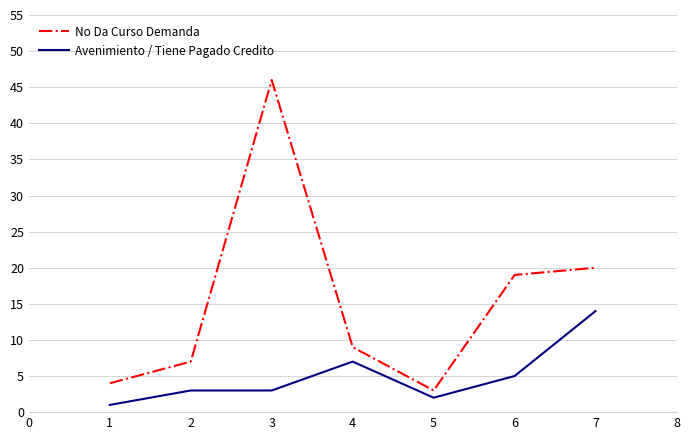

Where is the first local minimum for No Da Curso Demanda?

5